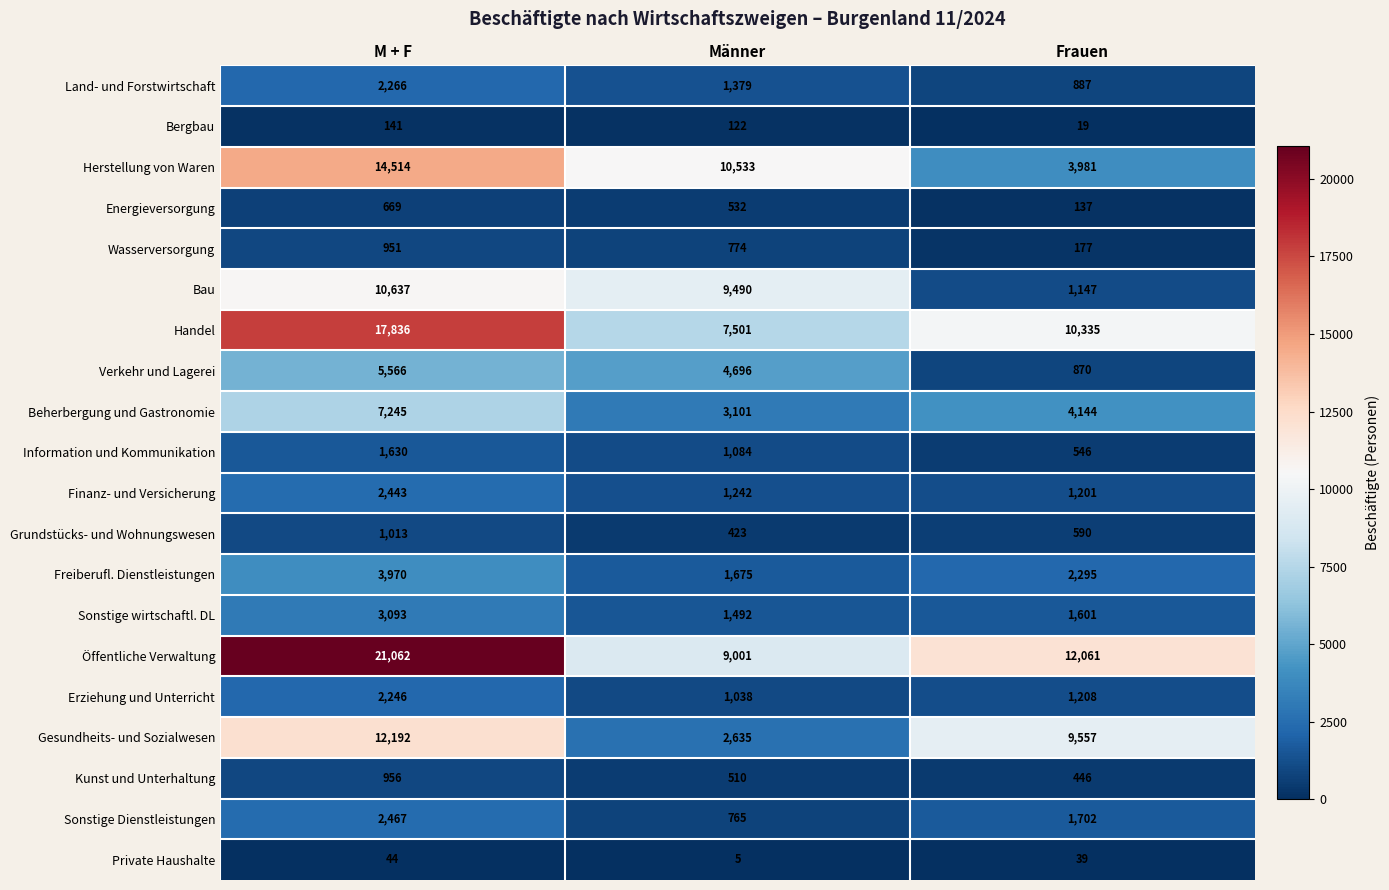

At which category does the chart reach its peak across all series?

M + F